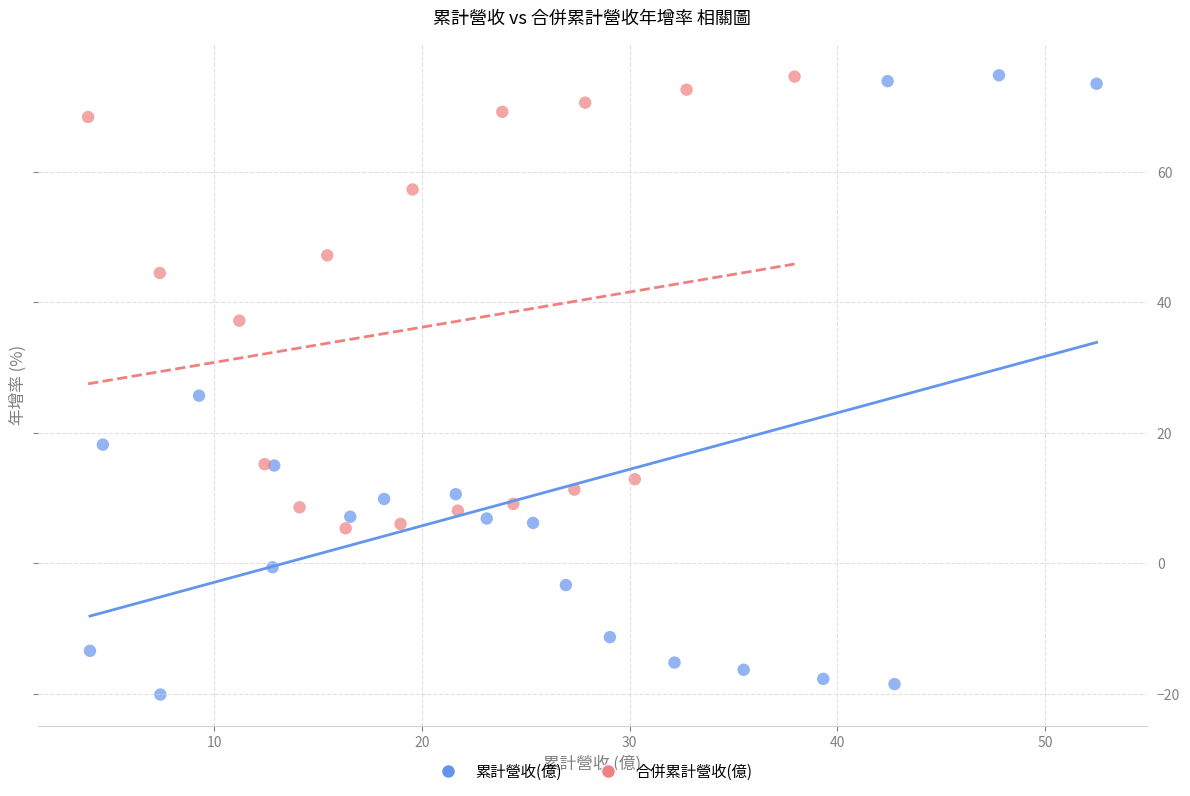

Which series reaches the minimum Y coordinate?

累計營收(億)